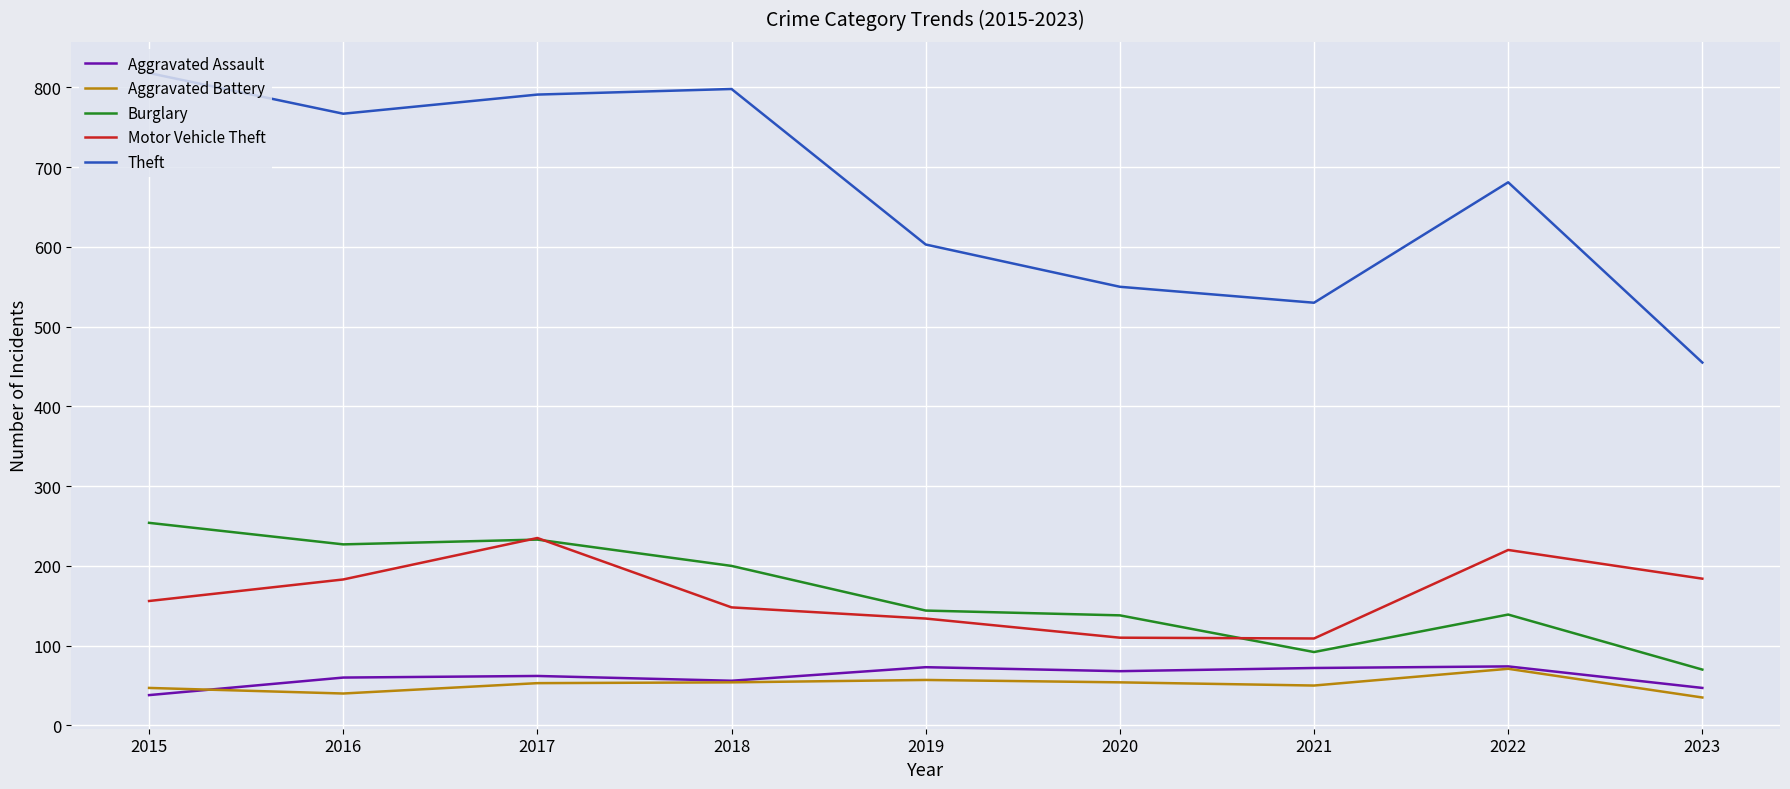

At which category does the chart reach its peak across all series?

2015